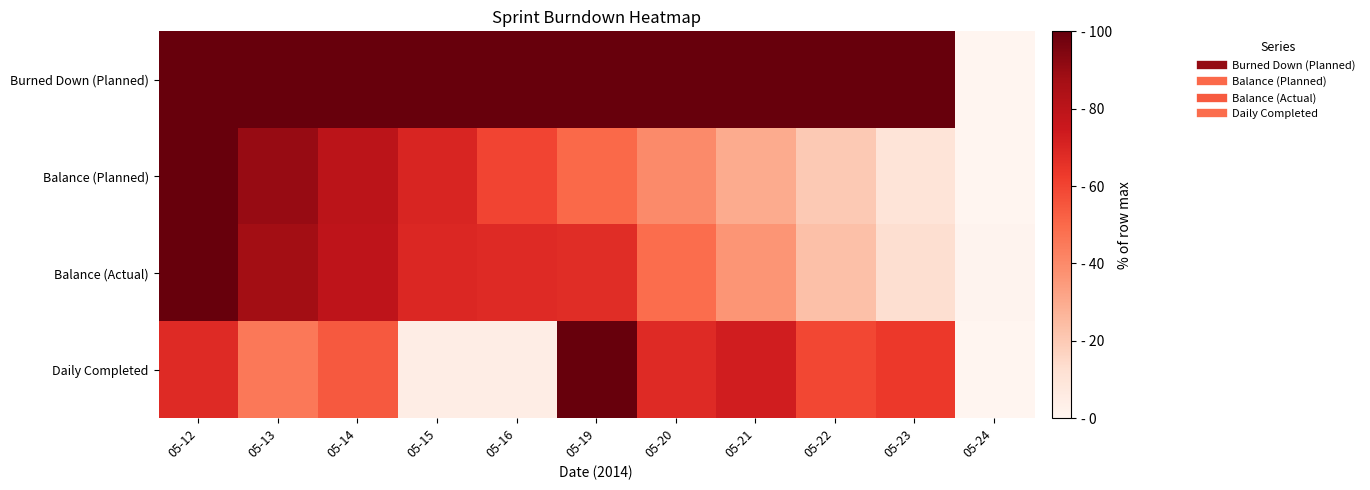

How many categories are shown in the chart?

11